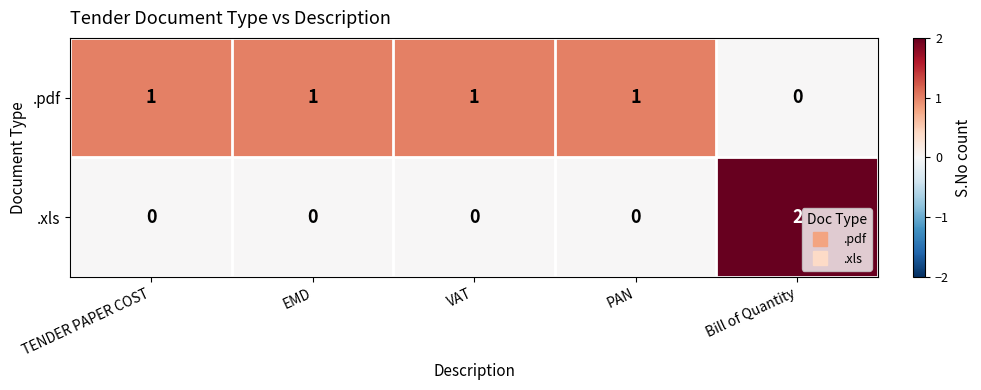

Count the number of data series in this chart.

2